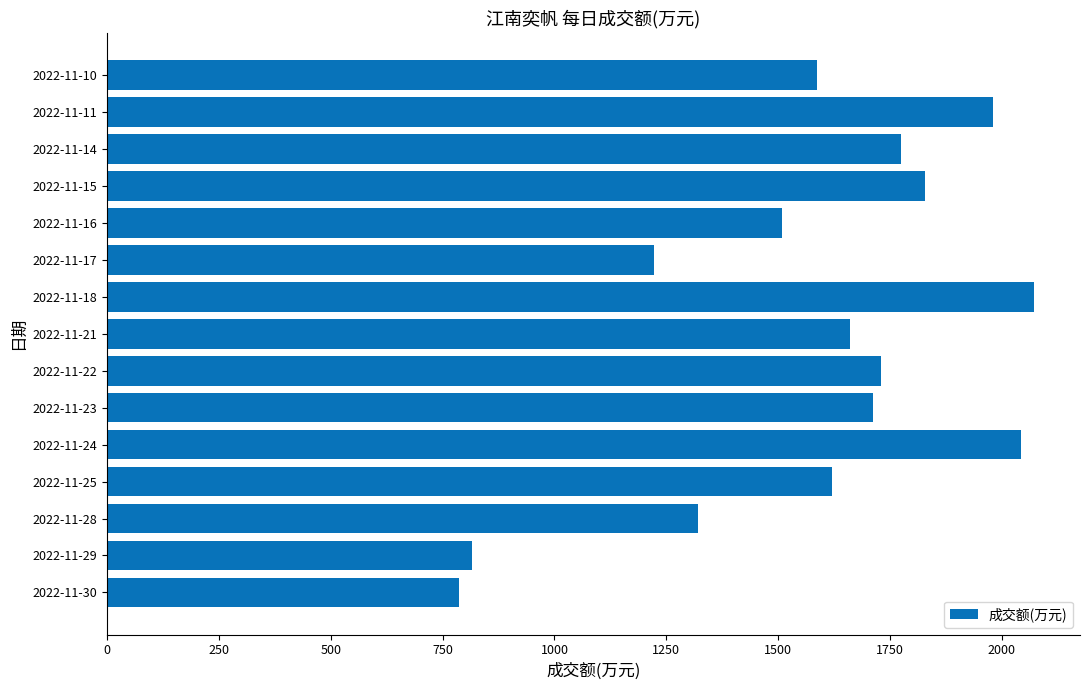

Reading top to bottom, list all the values displayed in this chart.

1587	1980	1774	1829	1509	1222	2071	1660	1729	1713	2042	1621	1321	816	786